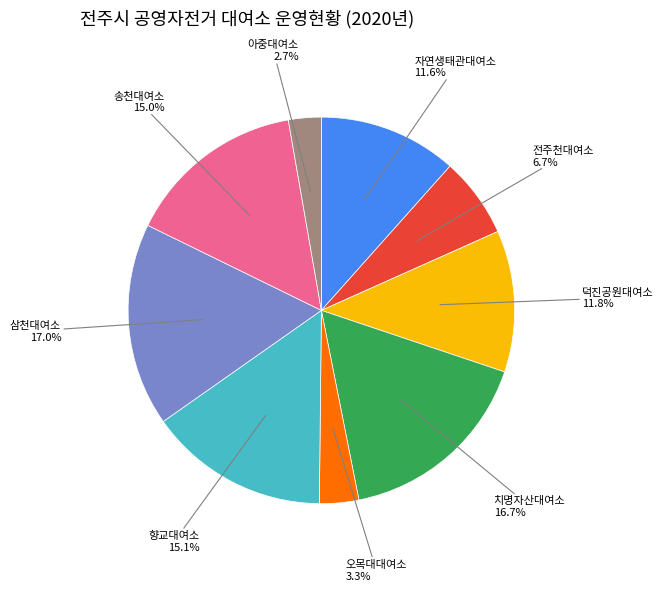

How many slices are in this pie chart?

9